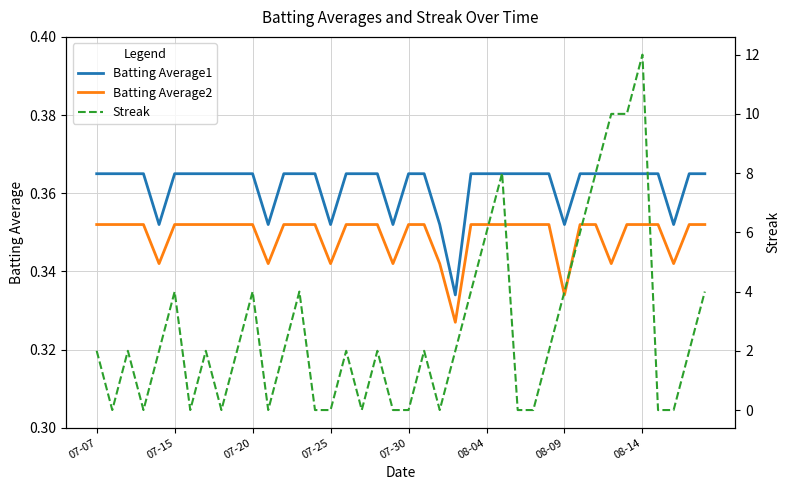

True or false: Batting Average1 and Batting Average2 cross at least once.

False